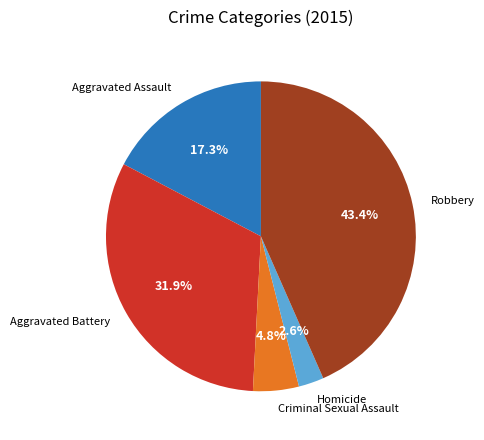

To the nearest percent, what is the difference between the largest and smallest slice percentages?

41%